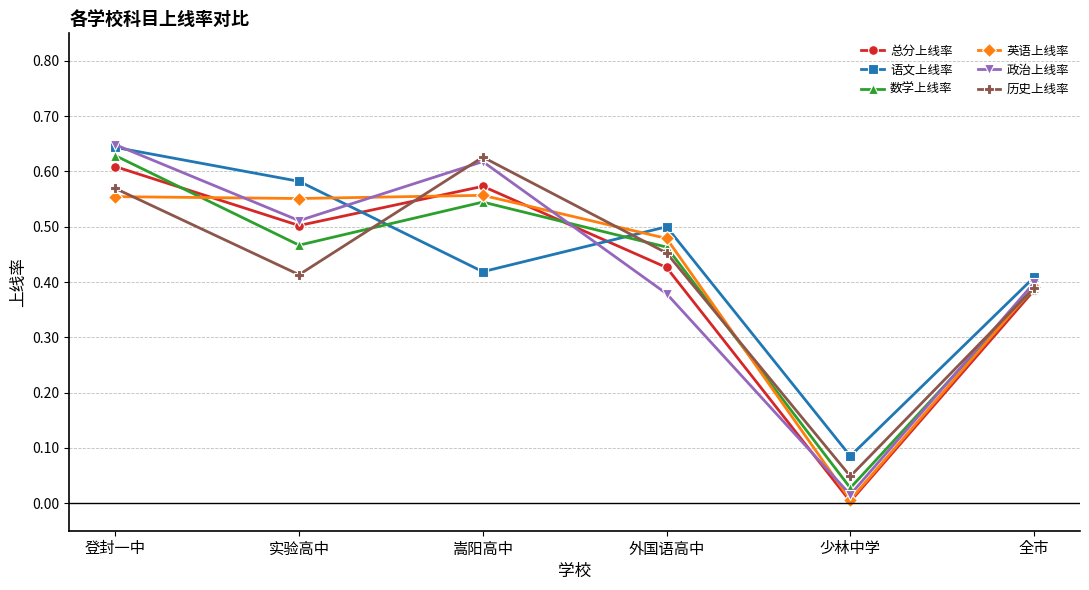

True or false: 历史上线率 has a value of 0.7 at 实验高中.

False